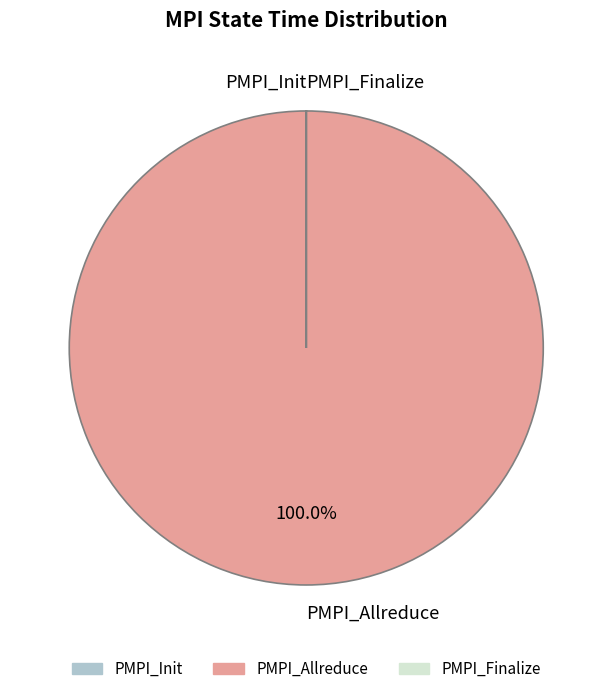

Which slice is the largest?

PMPI_Allreduce